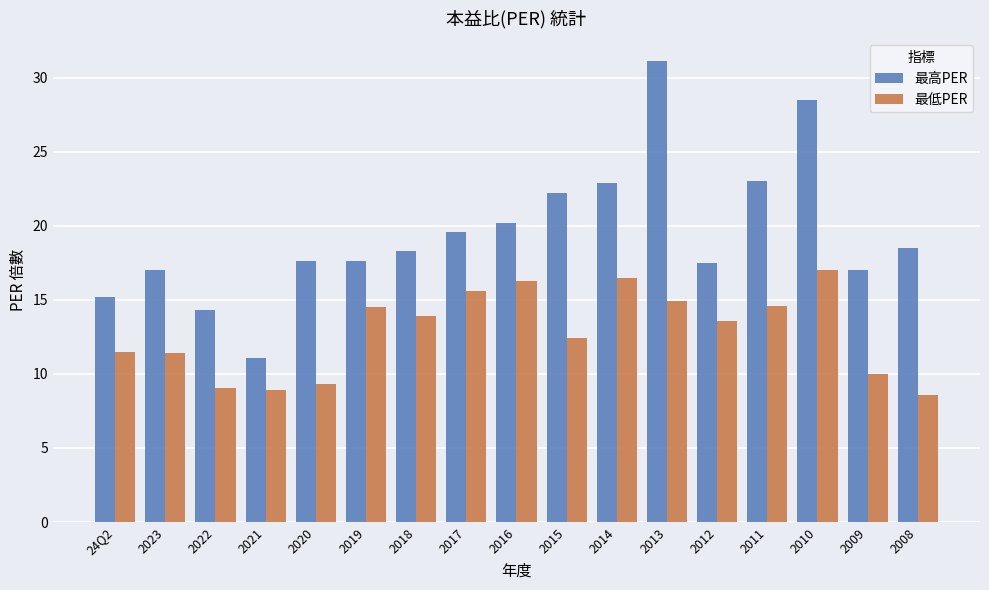

The value of 最低PER at 2020 is 9.3. True or false?

True